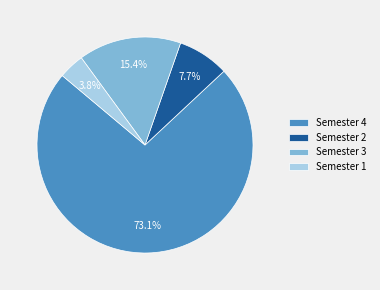

Which has a higher value, Semester 4 or Semester 3?

Semester 4